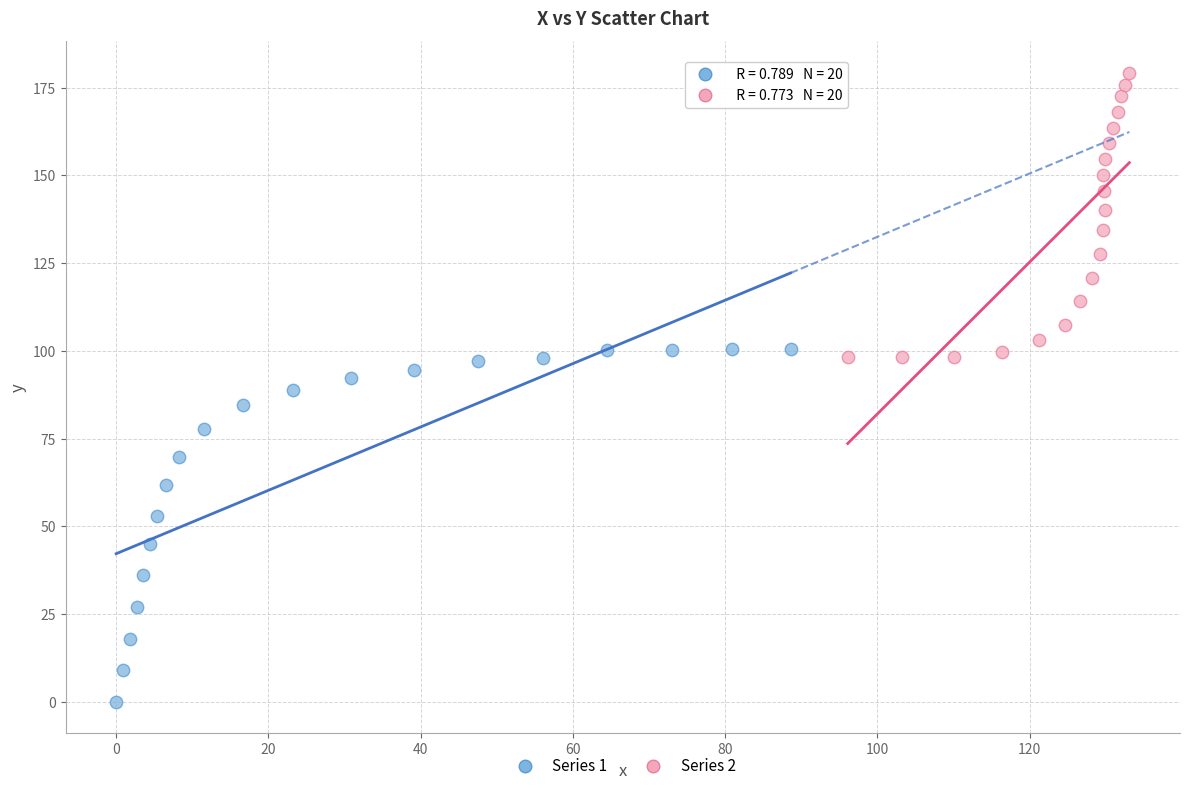

Which series reaches the maximum Y coordinate?

Series 2